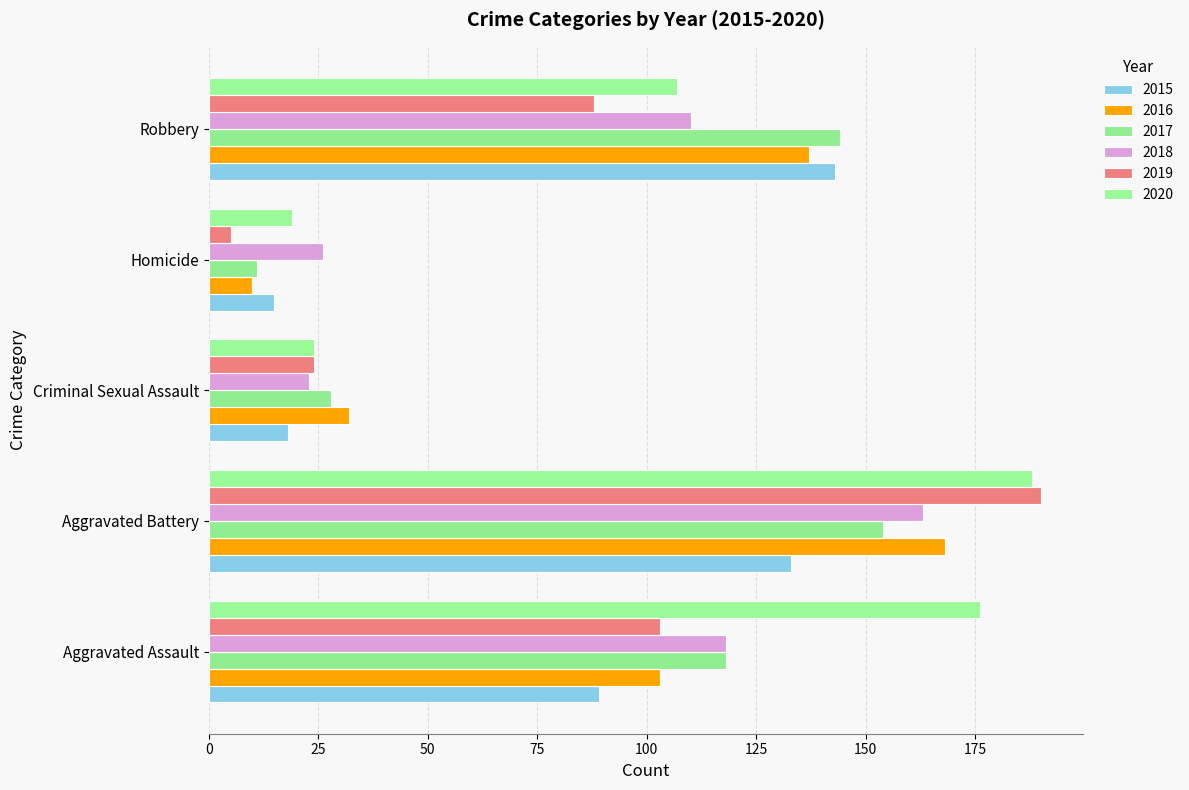

Is the value of 2020 at Robbery greater than the value of 2016 at Aggravated Assault?

Yes